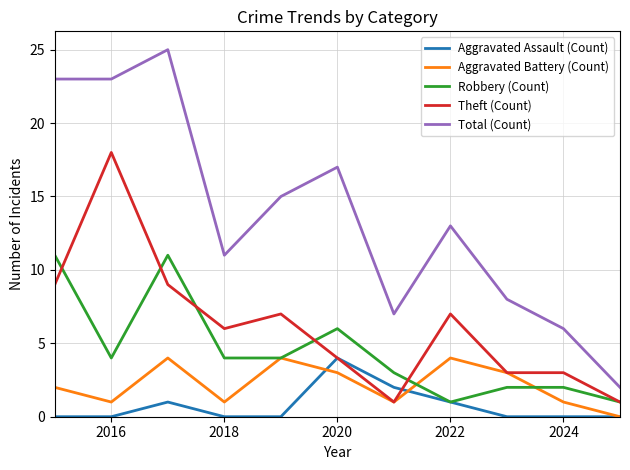

Reading left to right, list all the values displayed in this chart.

Aggravated Assault (Count): 0	0	1	0	0	4	2	1	0	0	0
Aggravated Battery (Count): 2	1	4	1	4	3	1	4	3	1	0
Robbery (Count): 11	4	11	4	4	6	3	1	2	2	1
Theft (Count): 9	18	9	6	7	4	1	7	3	3	1
Total (Count): 23	23	25	11	15	17	7	13	8	6	2